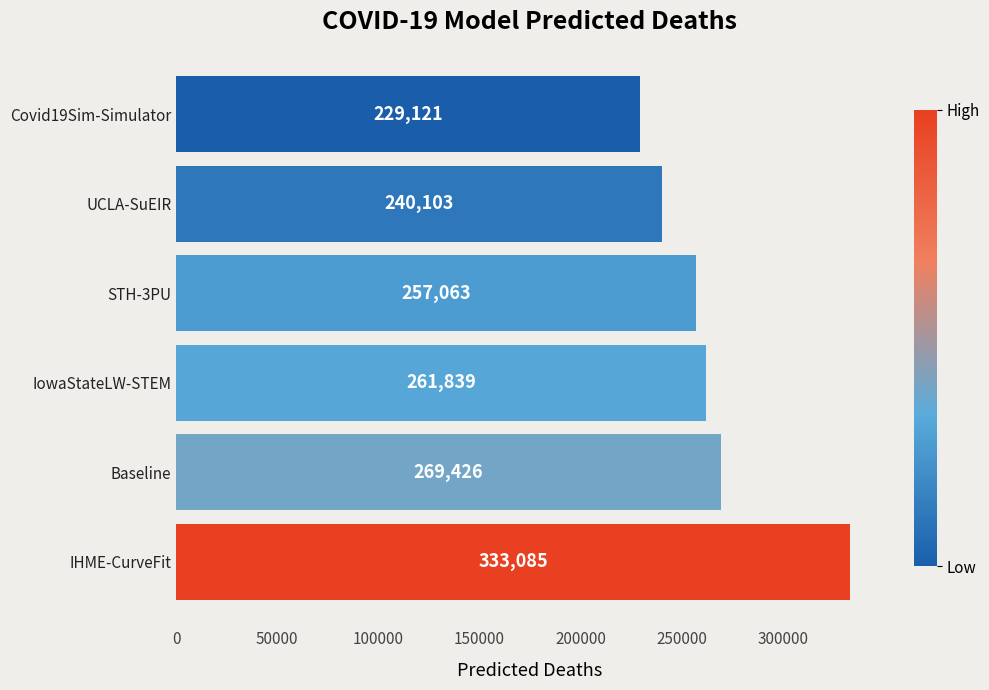

Does the chart contain stacked bars?

No